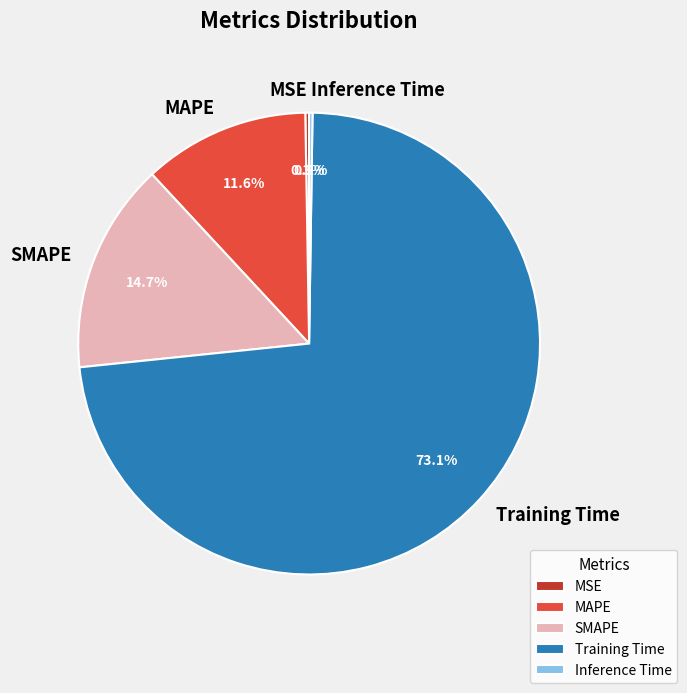

Do Training Time and MAPE together represent more than half of the pie?

Yes